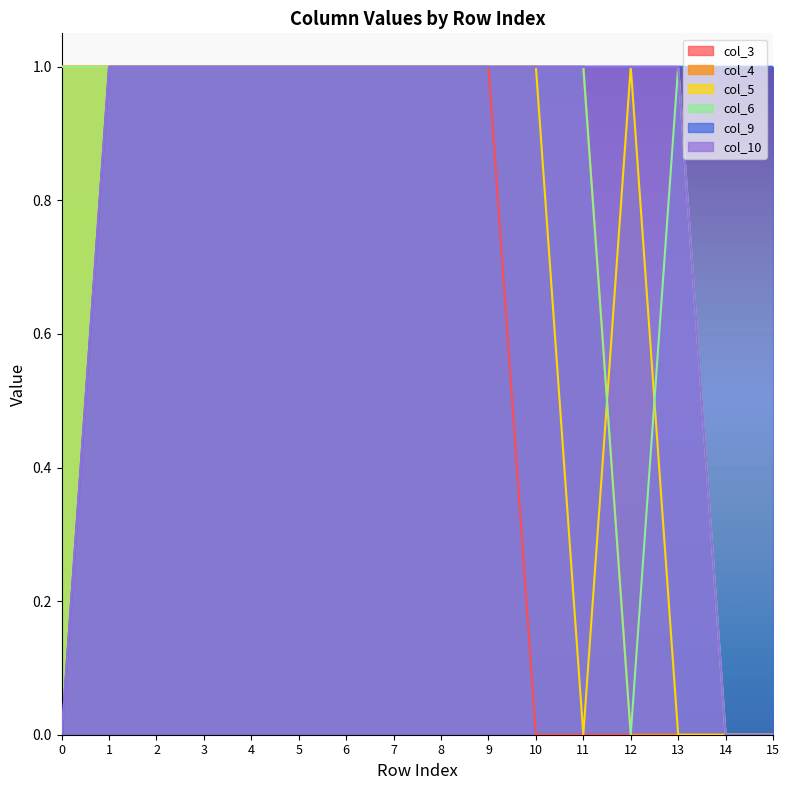

True or false: col_5 has a value of 0 at 9.

False